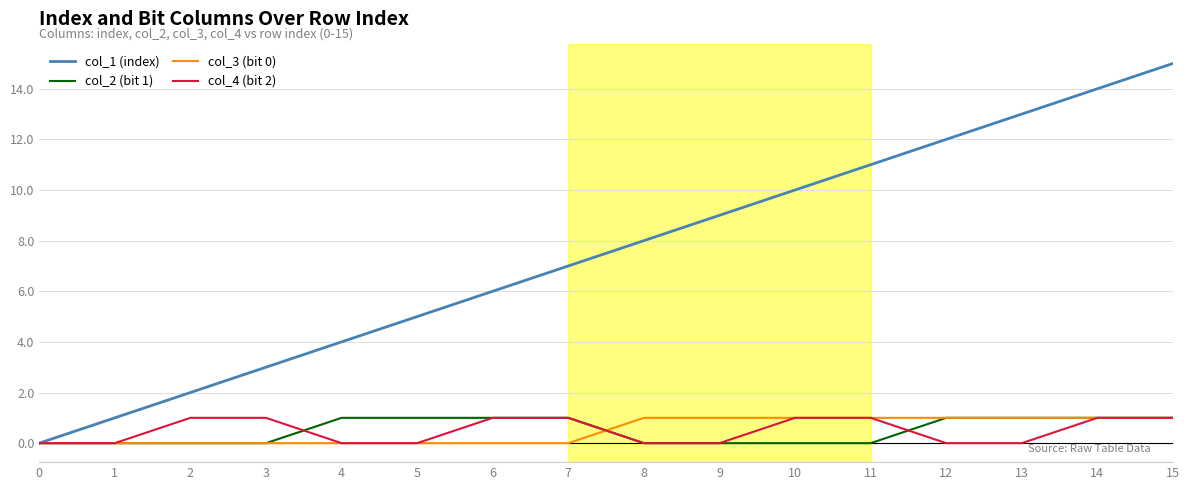

The value of col_4 (bit 2) at 2 is 0. True or false?

False